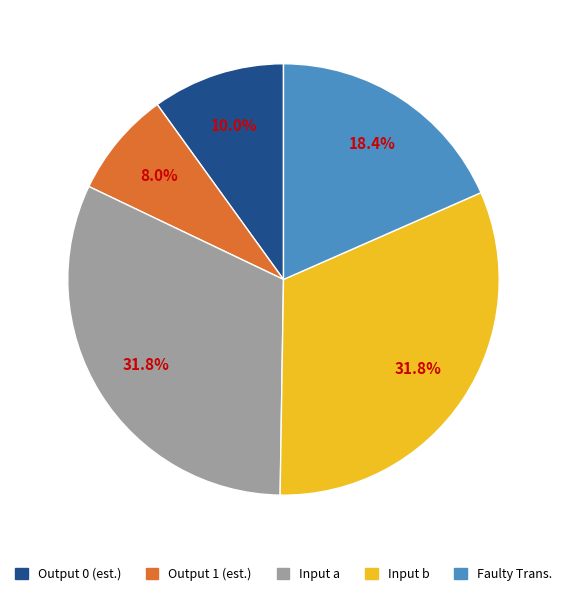

What is the total percentage of Faulty Trans. and Input a?

50.2%